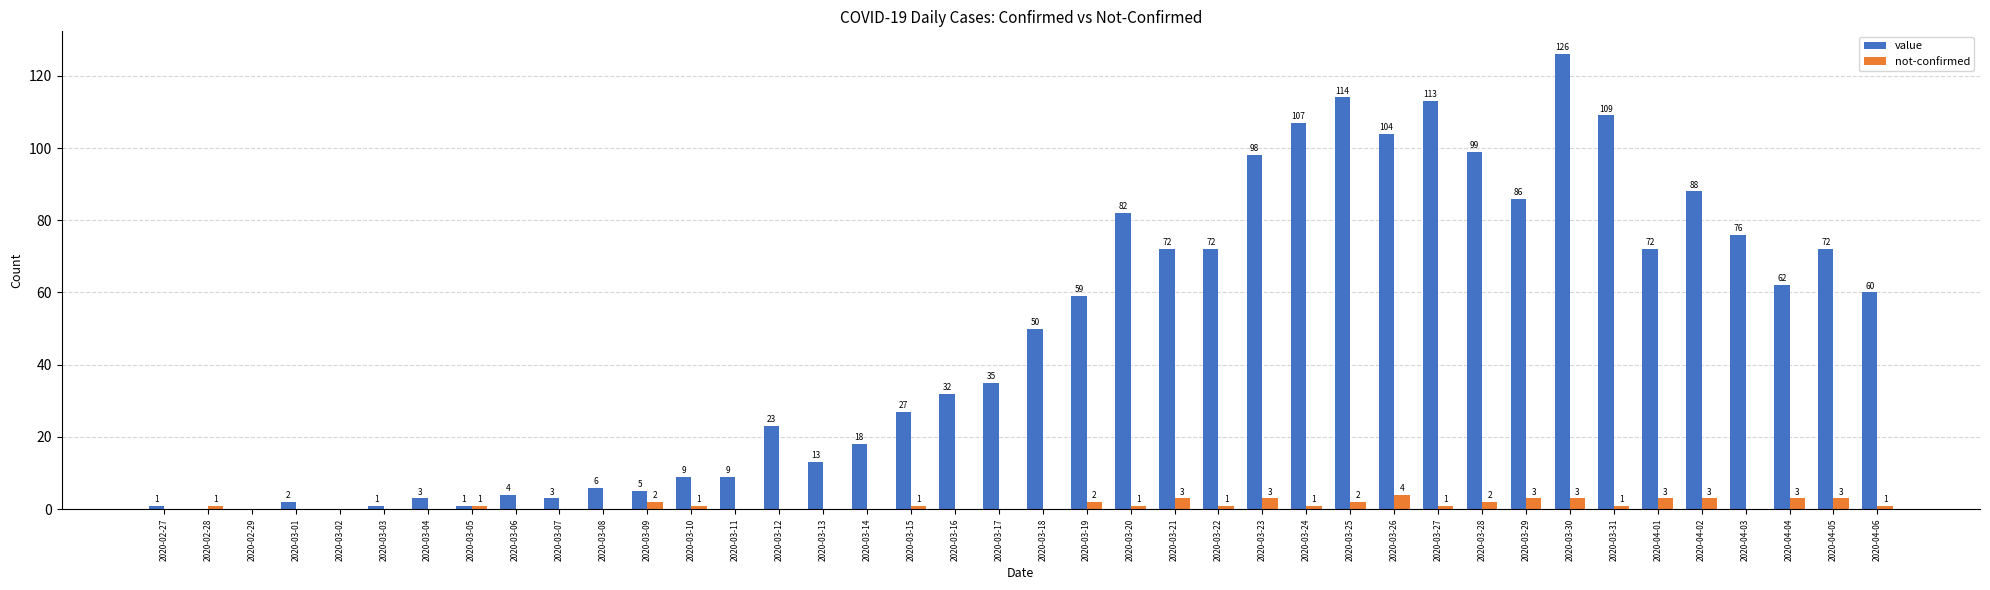

What are all the series names shown in the legend?

value, not-confirmed